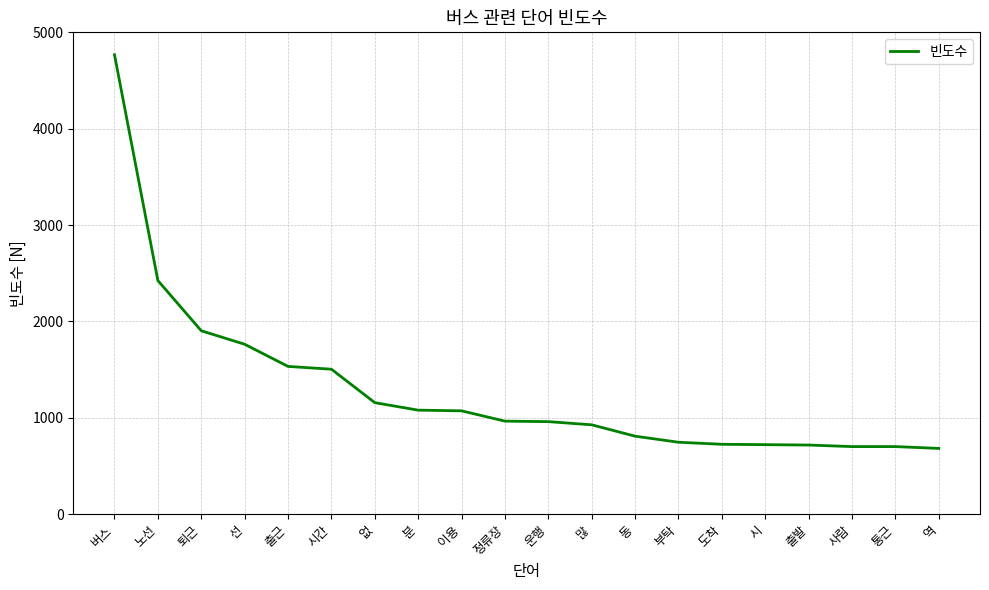

What is the change in value from 운행 to 출발?

-243